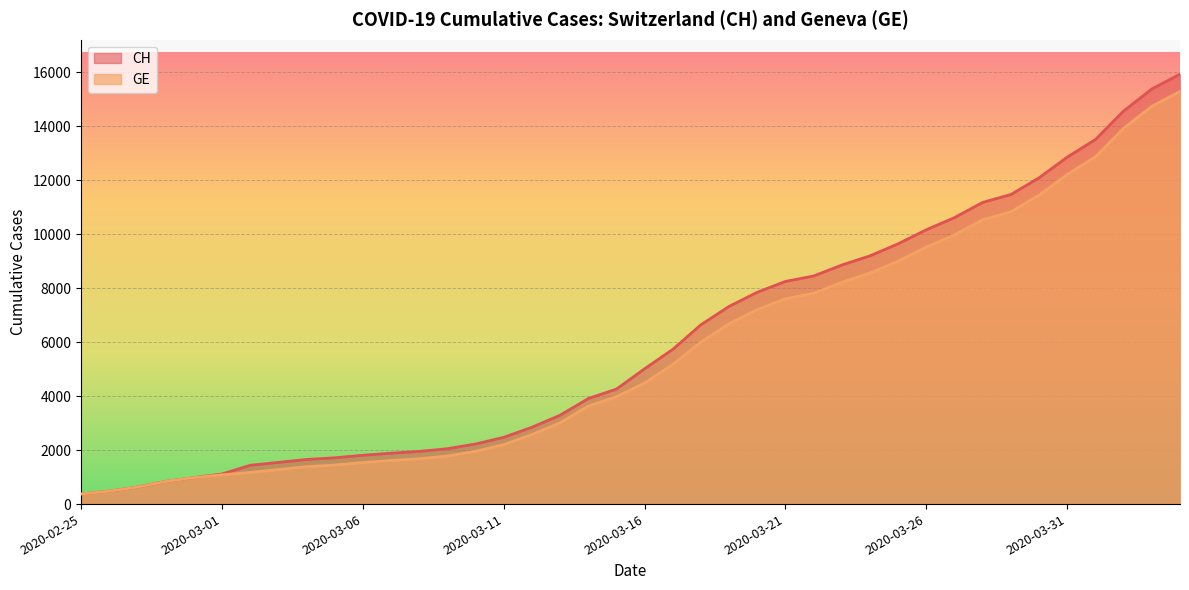

True or false: CH has a value of 1809 at 2020-03-06.

True